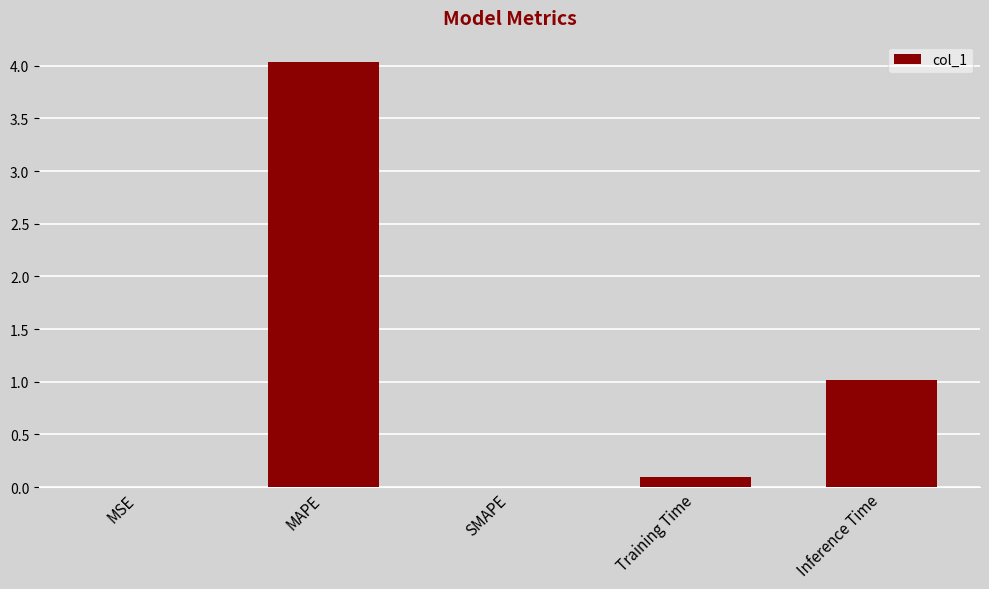

What is the maximum value shown in the chart?

4.0